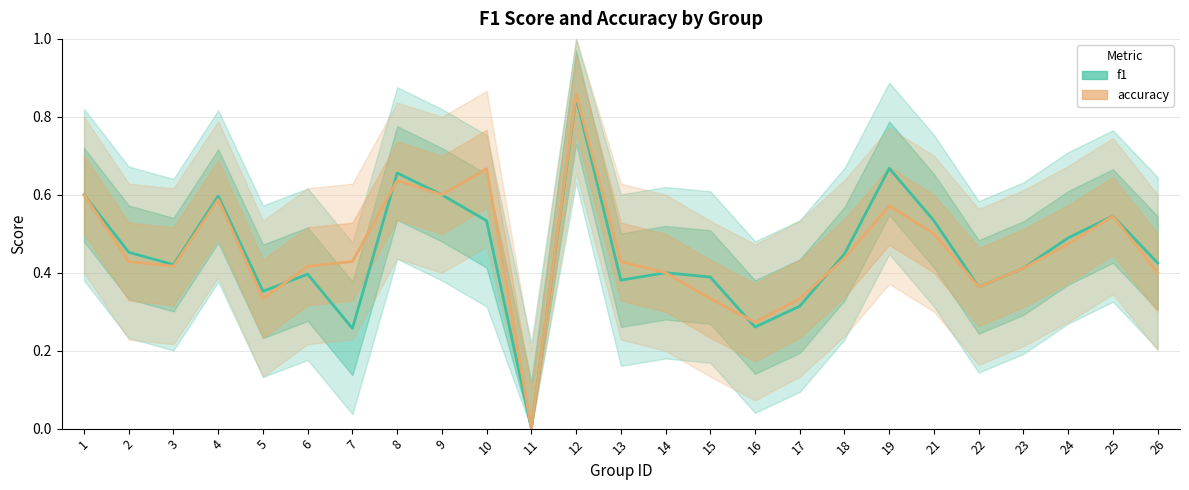

How many times do accuracy and f1 cross each other?

4